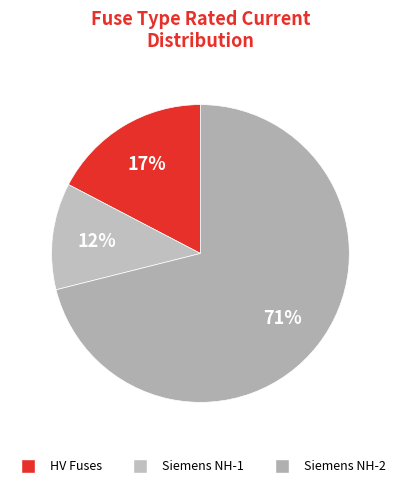

How many segments does this pie chart have?

3